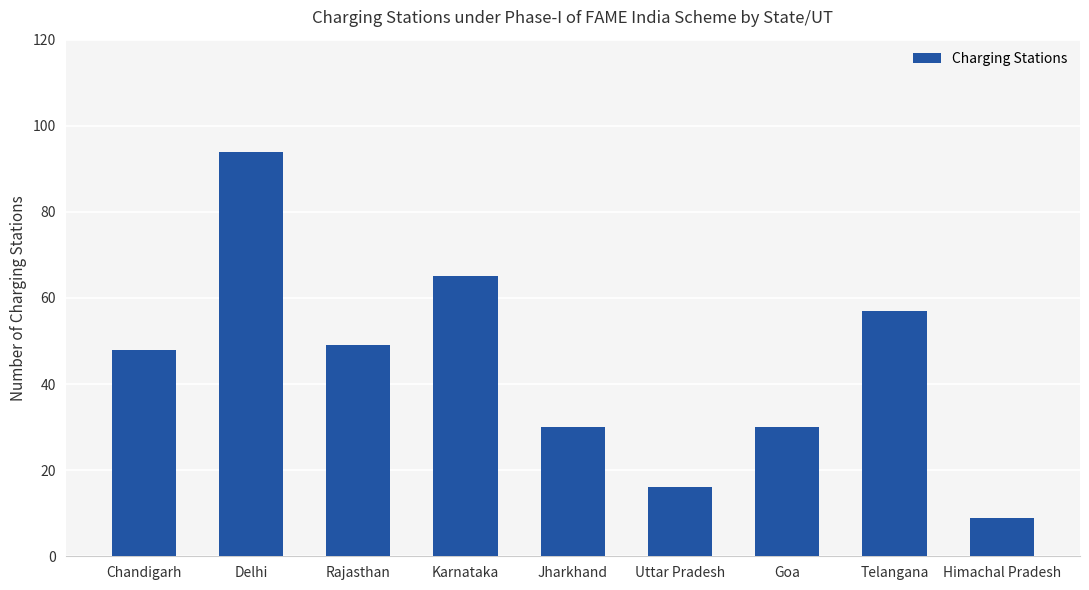

What is the difference between the maximum and minimum values?

85